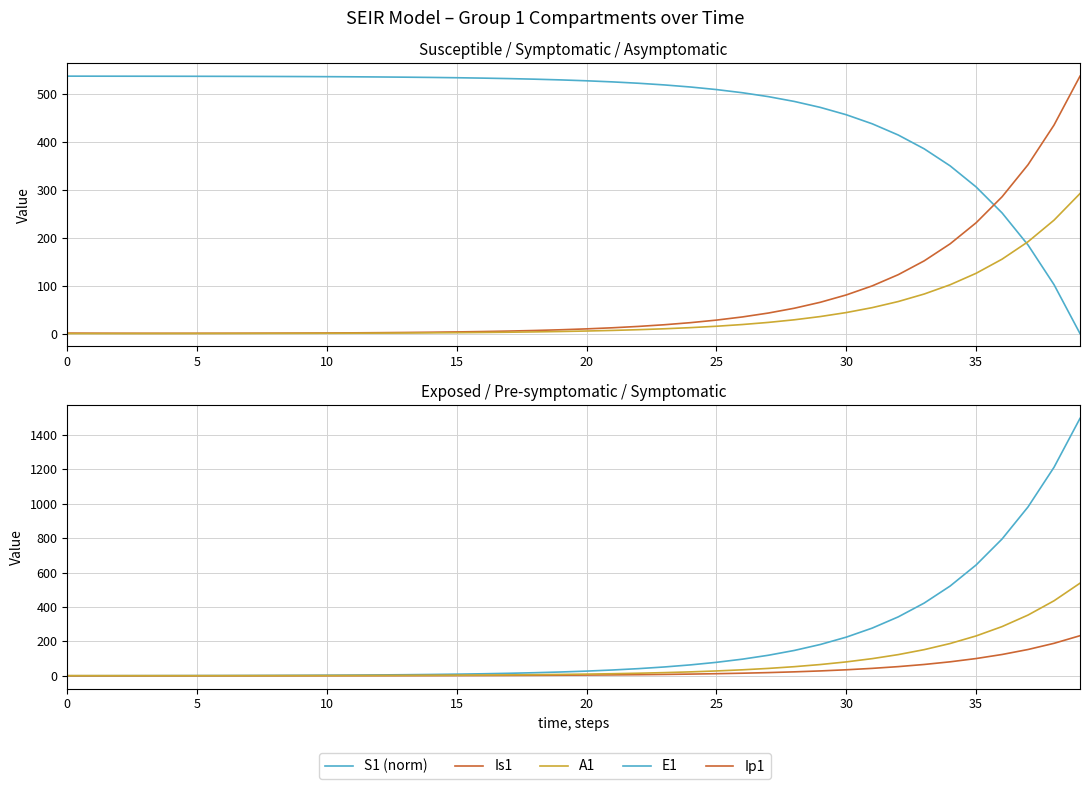

Between 20 and 26, which series saw the biggest shift?

E1